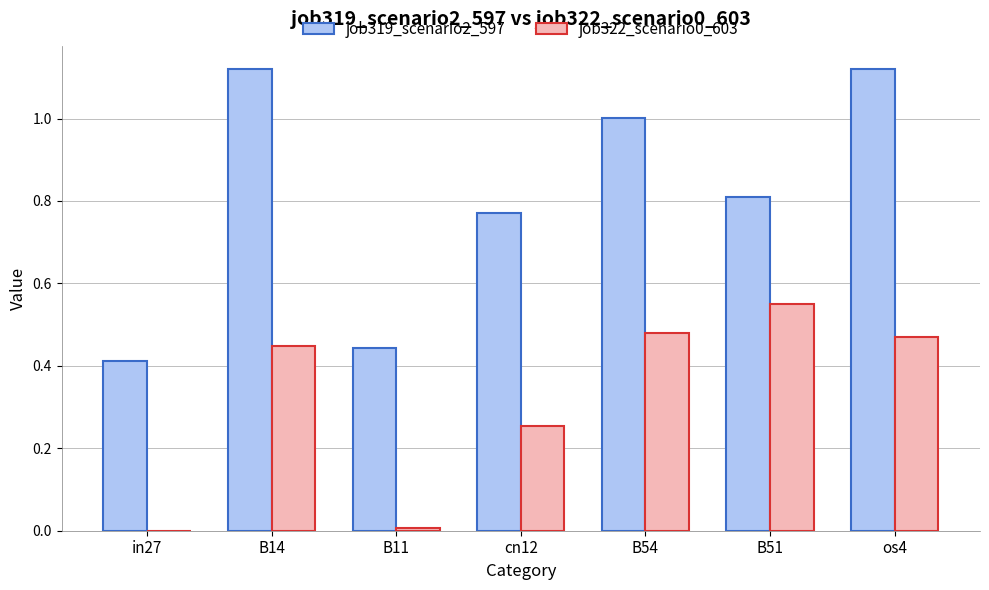

Is it true that job322_scenario0_603 equals 0.4 at in27?

False